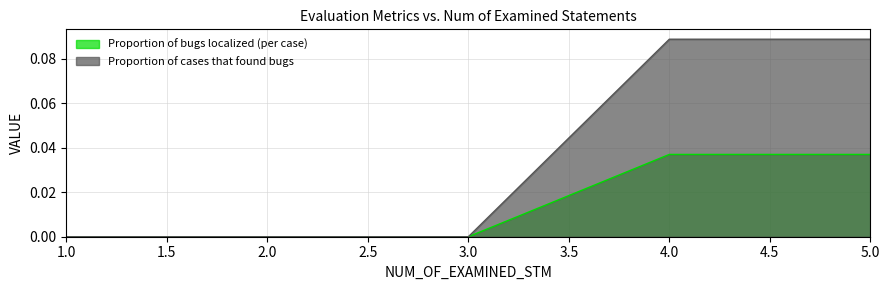

Which label corresponds to the smallest value in the chart?

1